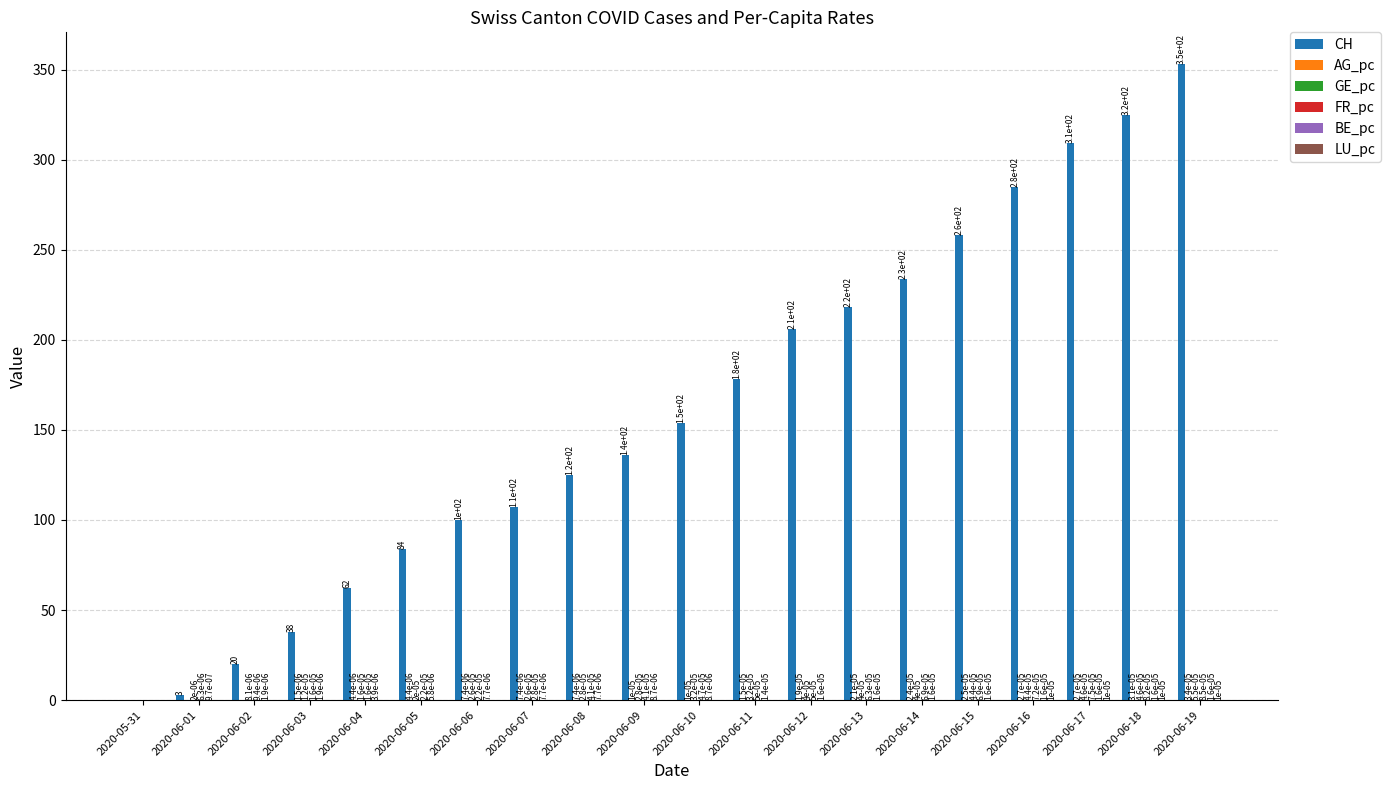

True or false: CH has a value of 62.0 at 2020-06-04.

True